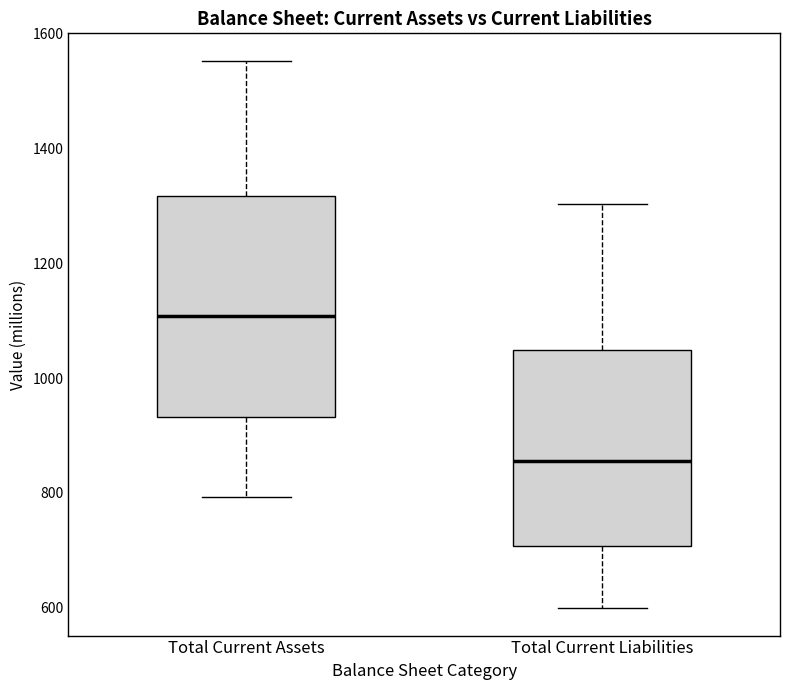

Reading left to right, transcribe this box plot: for each box, give where its median line is, the range the box spans, and where its two whiskers end, as read against the y-axis. The values are not printed on the chart, so give them approximately, as read against the axis.

Total Current Assets: median 1100, box 940 to 1320, whiskers 800 to 1560
Total Current Liabilities: median 860, box 700 to 1040, whiskers 600 to 1300